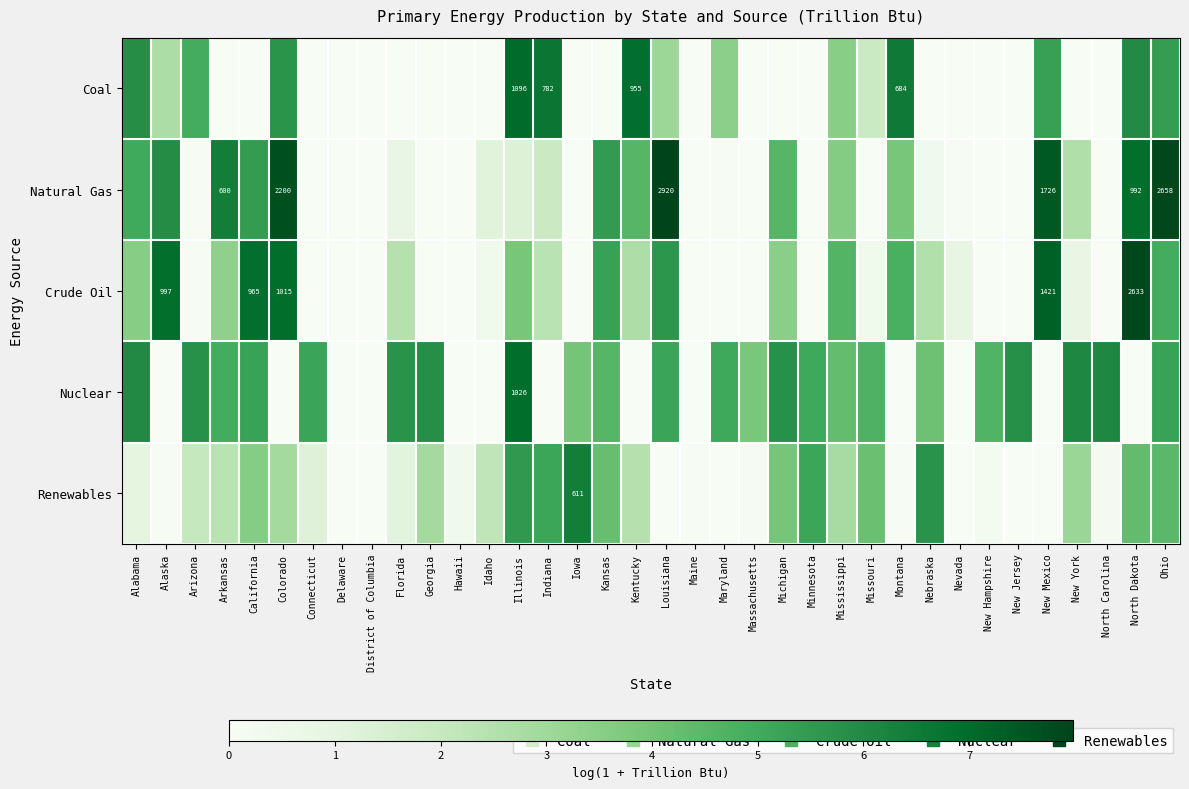

What is the average value of the Renewables series?

2.2